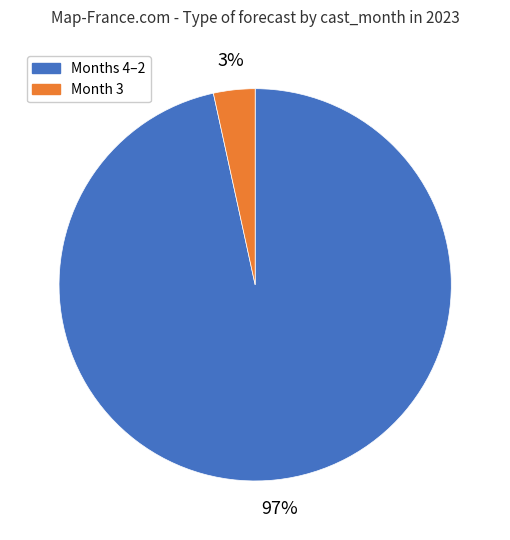

To the nearest percent, what is the average slice percentage?

50%